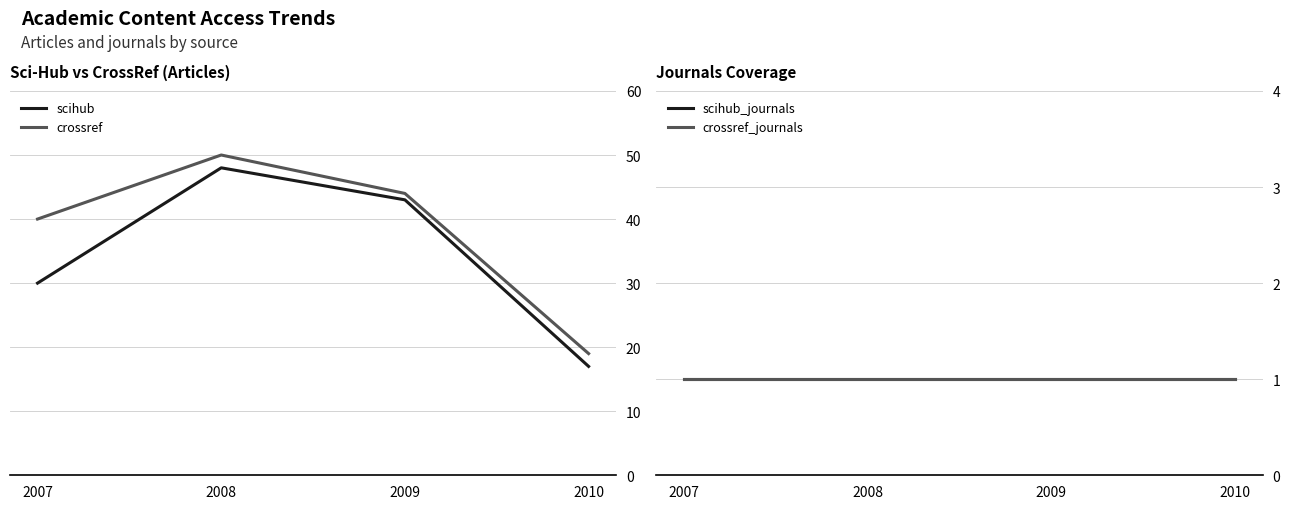

True or false: crossref and scihub cross at least once.

False